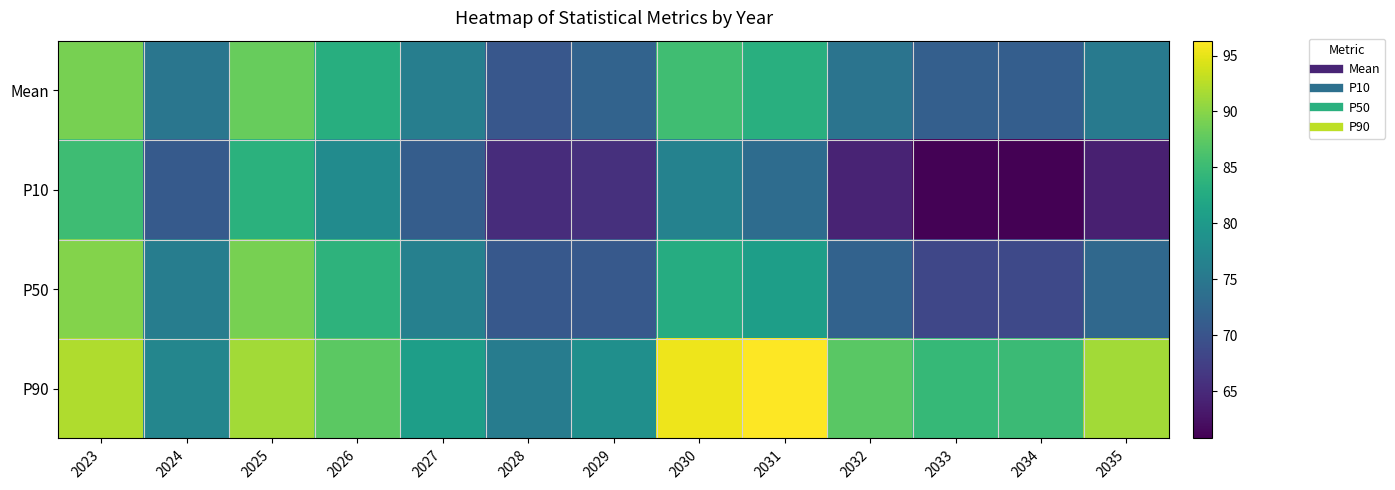

What is the spread (max minus min) of values at 2030?

18.9